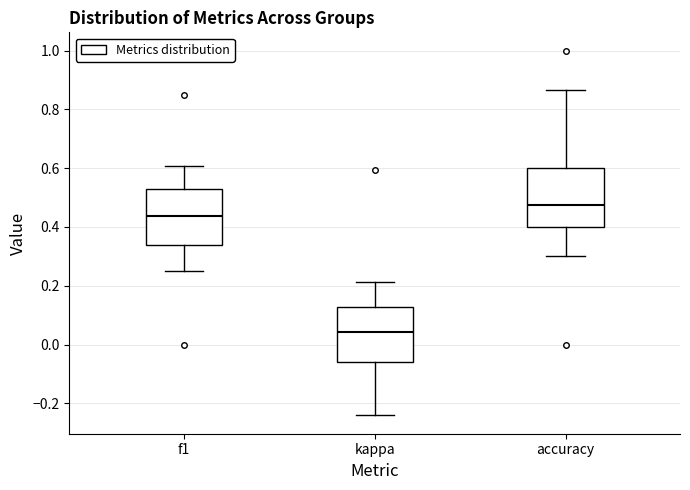

Reading left to right, read every box against the y-axis: the position of its median line, the range the box covers, and the ends of its whiskers. The values are not printed on the chart, so give them approximately, as read against the axis.

f1: median 0.44, box 0.34 to 0.52, whiskers 0.26 to 0.60
kappa: median 0.04, box -0.06 to 0.12, whiskers -0.24 to 0.22
accuracy: median 0.48, box 0.40 to 0.60, whiskers 0.30 to 0.86